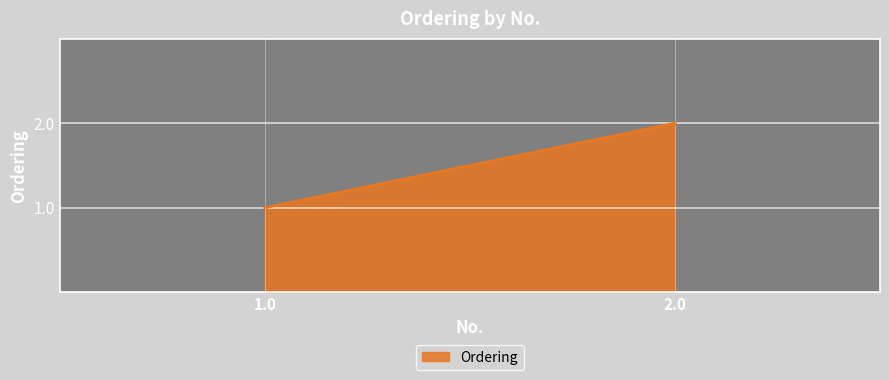

Read the value at 2.0.

2